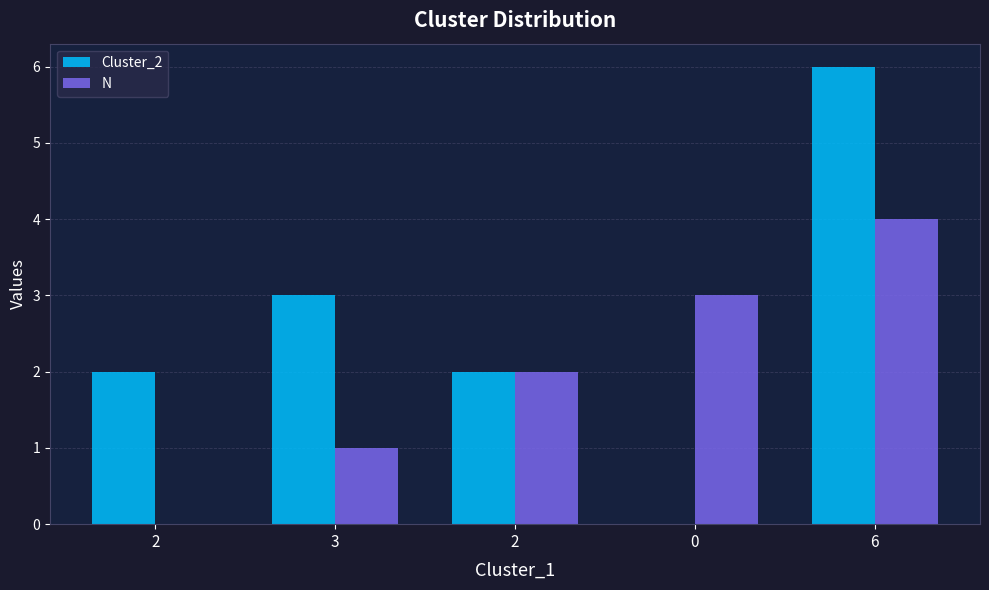

Where is Cluster_2 nearest to the value 3?

3